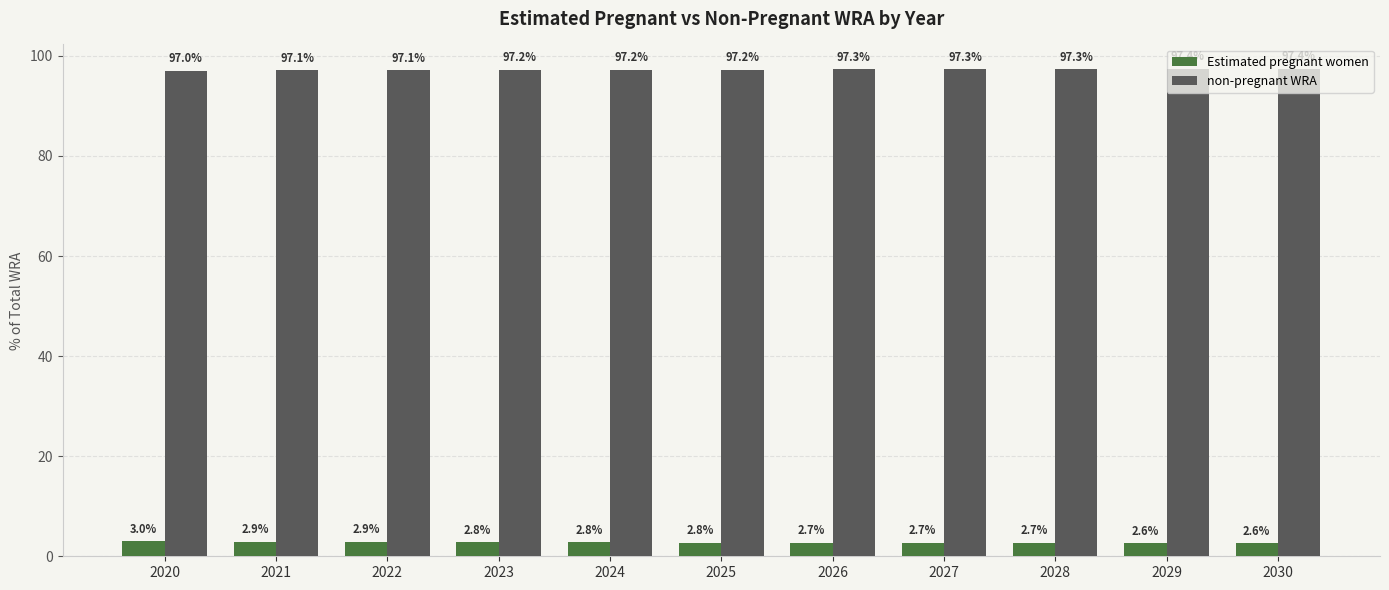

At how many categories does at least one series exceed 77?

11